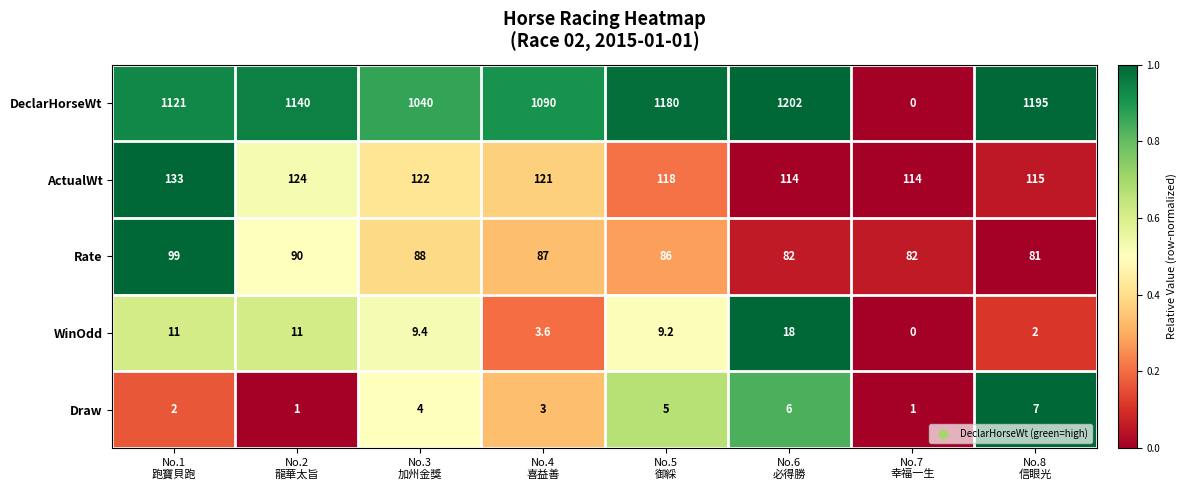

Which series has the largest total across all categories?

DeclarHorseWt